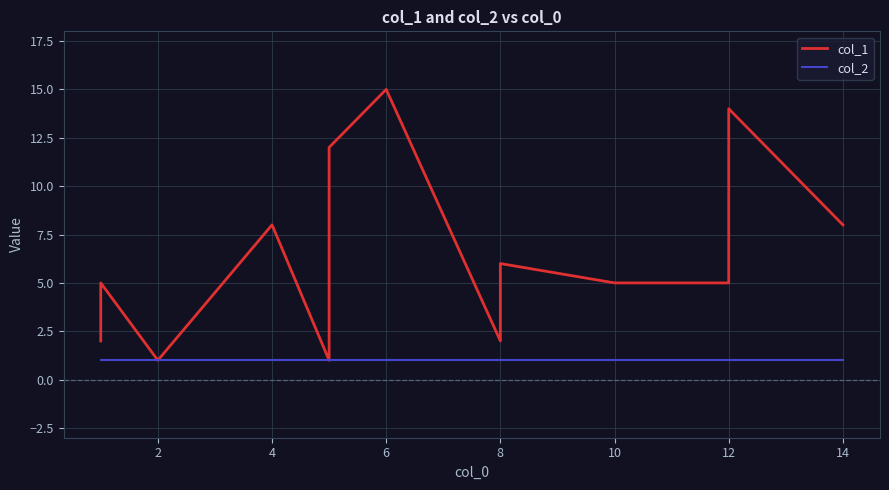

How many interior local valleys does the col_1 series have?

3